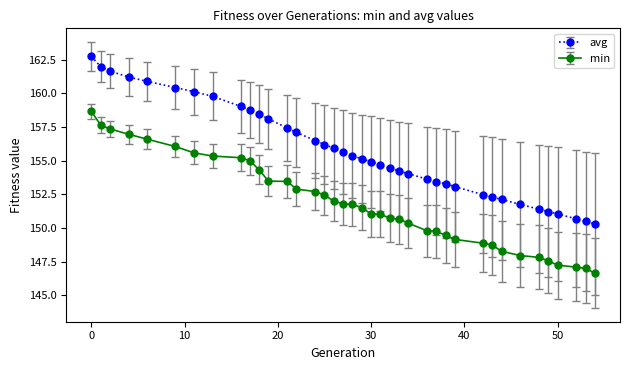

Is this an area chart (filled region under the line)?

No